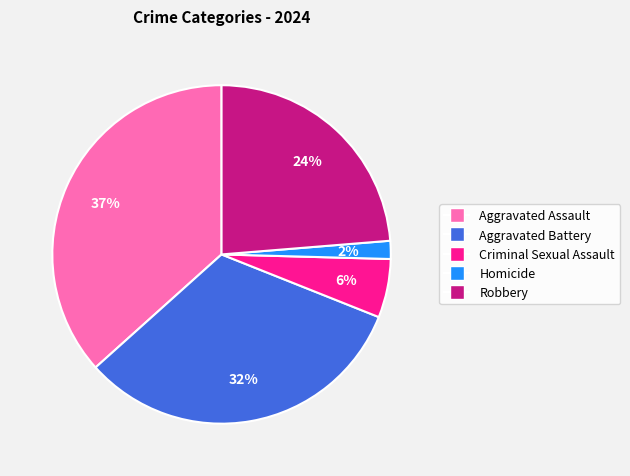

Is Homicide the majority of the pie?

No